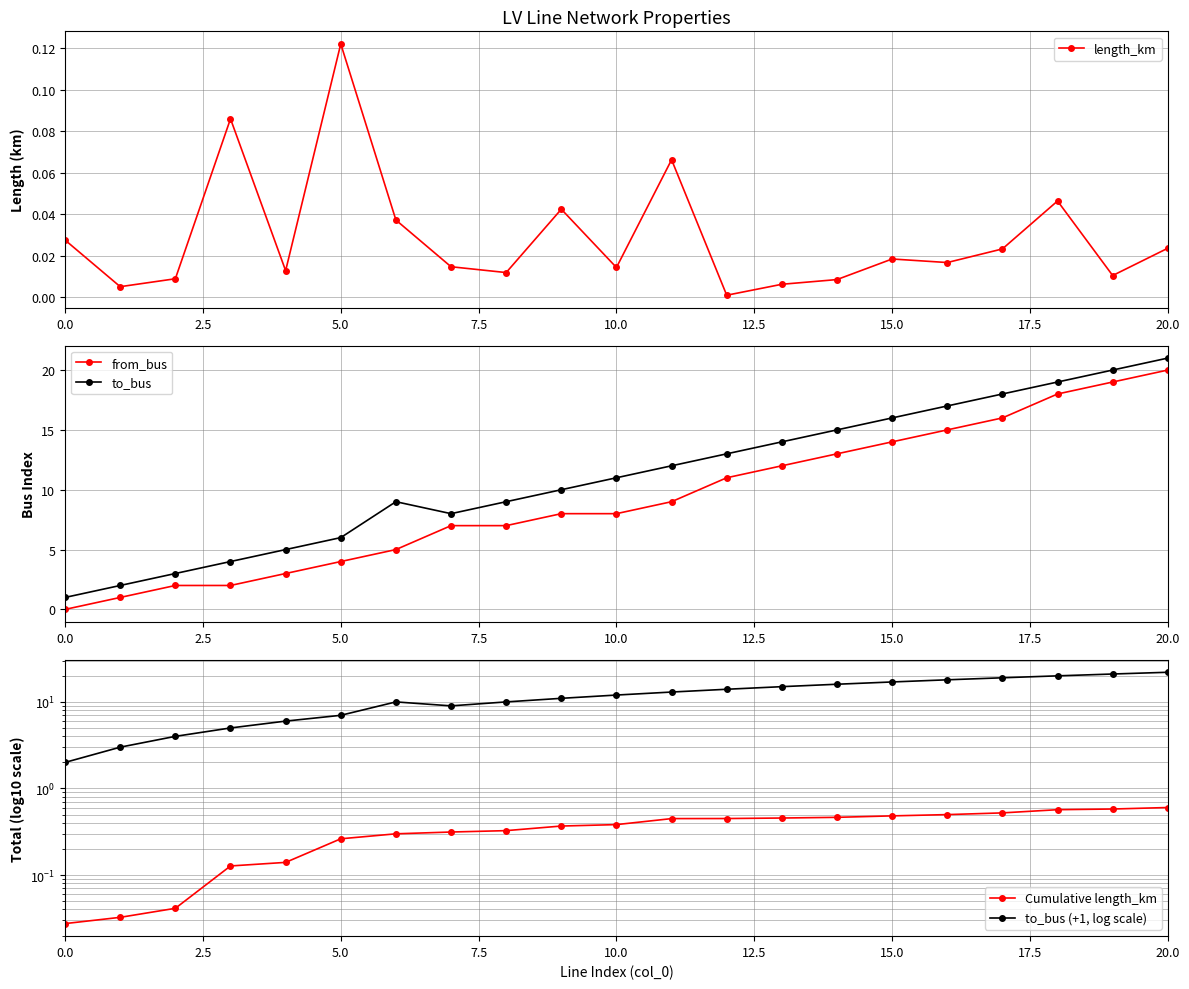

True or false: Cumulative length_km has a value of 0.5 at 17.

True